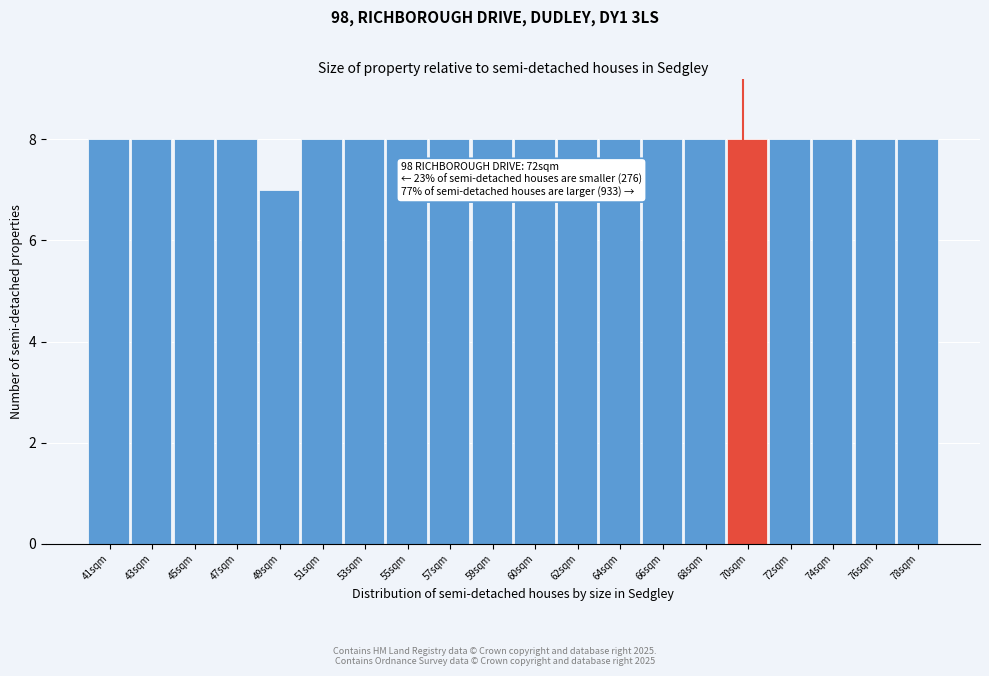

Reading left to right, what are all the values shown in this chart?

8	8	8	8	7	8	8	8	8	8	8	8	8	8	8	8	8	8	8	8